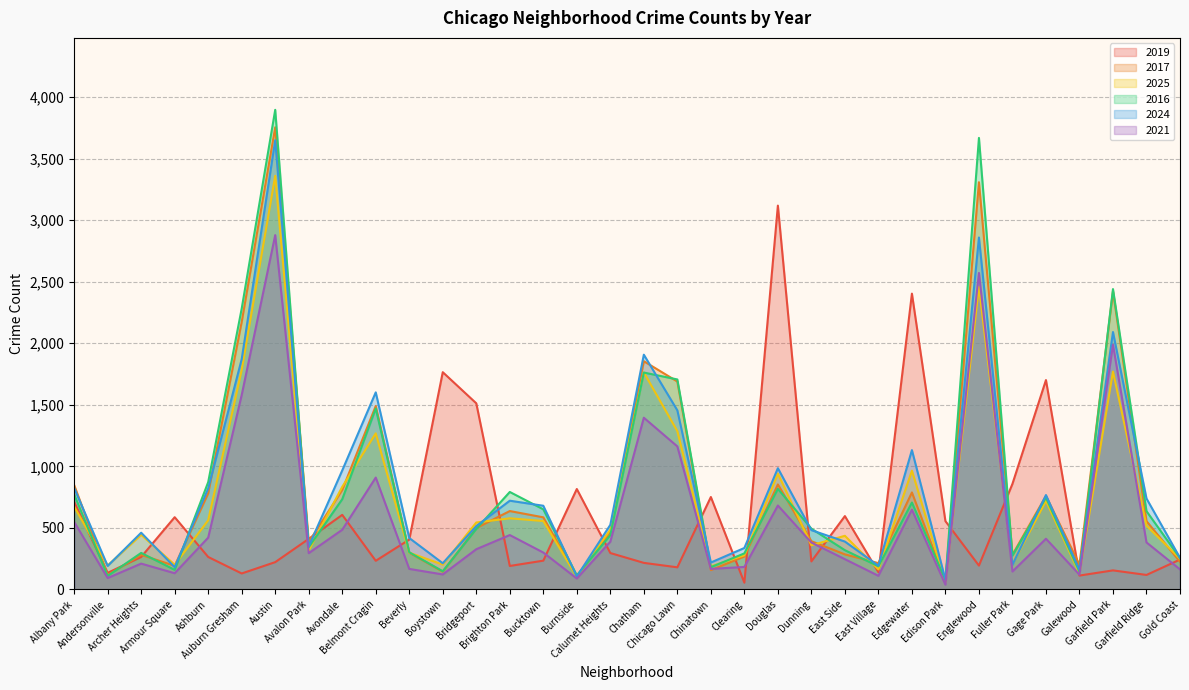

The value of 2016 at Gage Park is 1225. True or false?

False